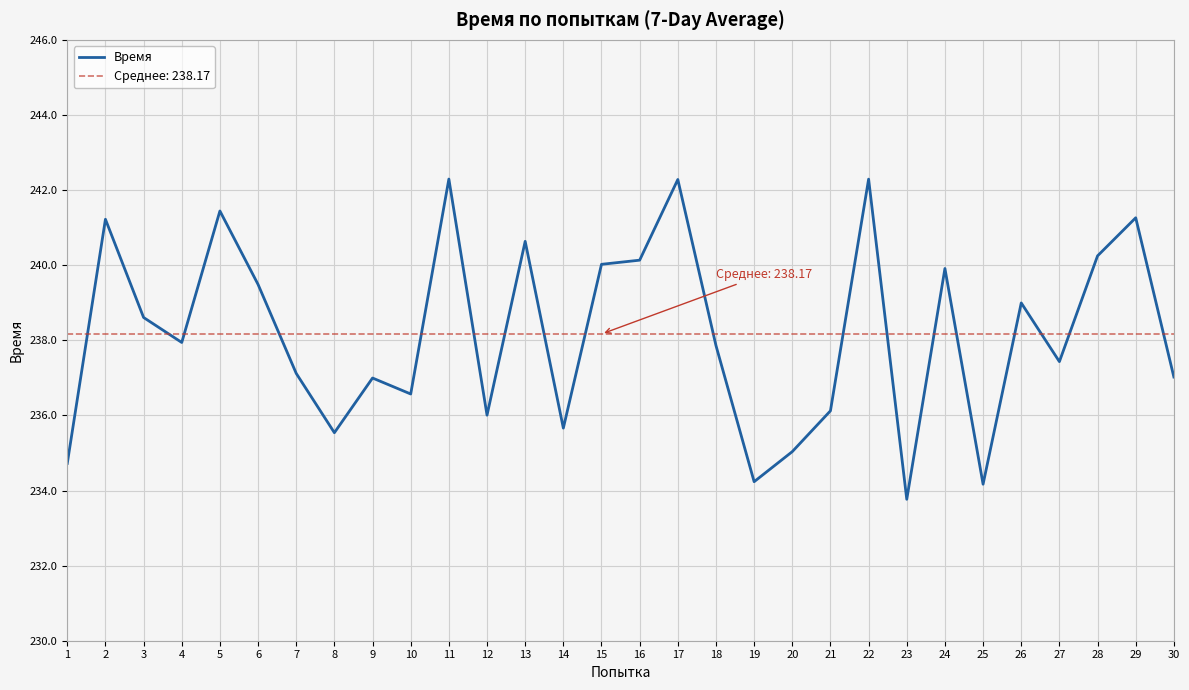

How many interior local valleys (lower than both neighbors) does the data have?

9